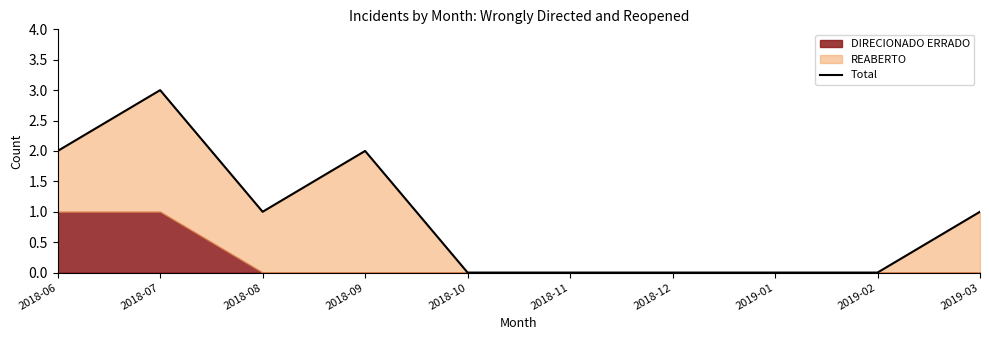

How many data points are less than 1?

5